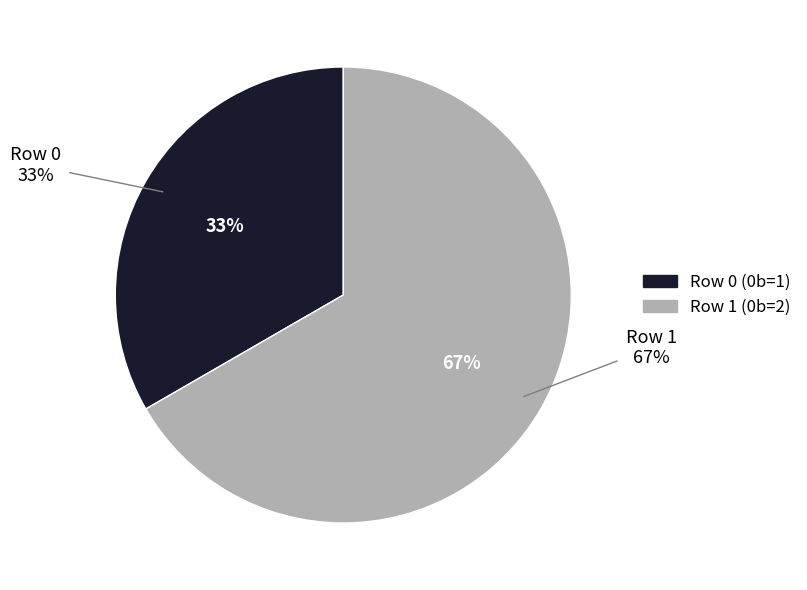

The Row 0 slice represents 20% of the pie. True or false?

False